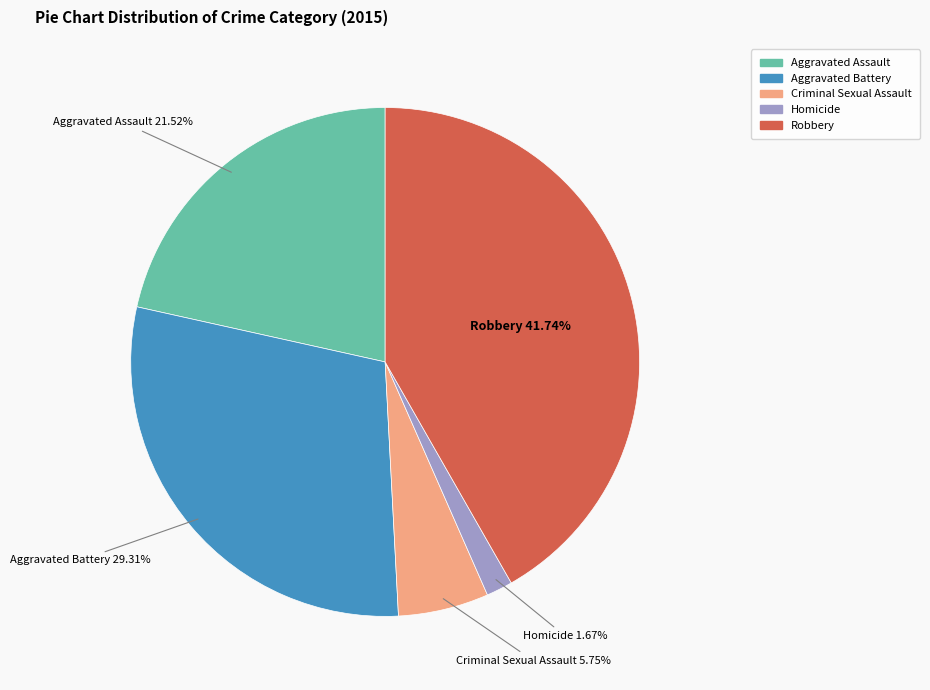

What is the smallest slice in the pie chart?

Homicide